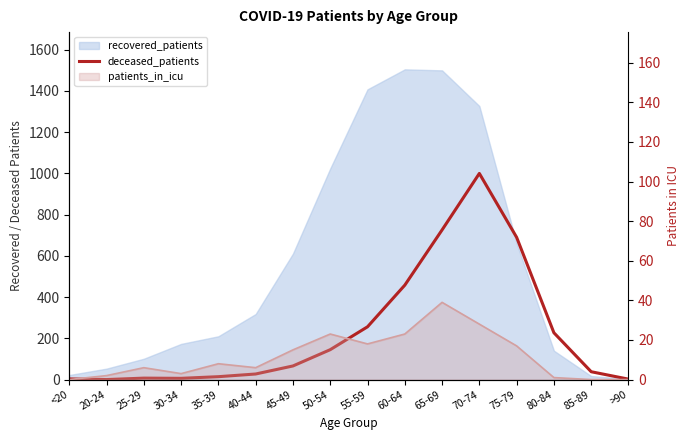

What is the label of the 11th point from the left?

65-69